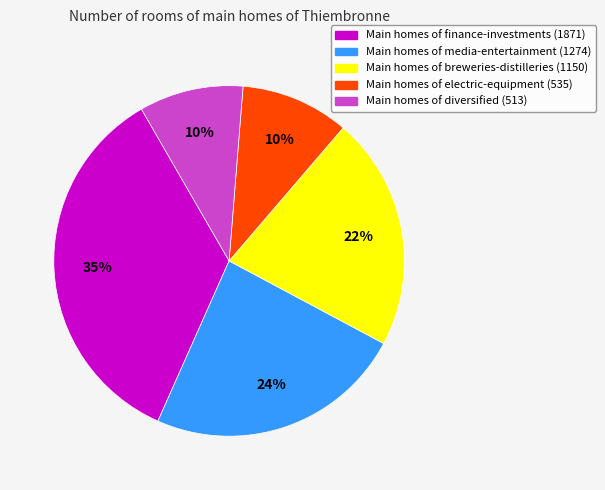

Is there any slice that represents more than half of the pie?

No